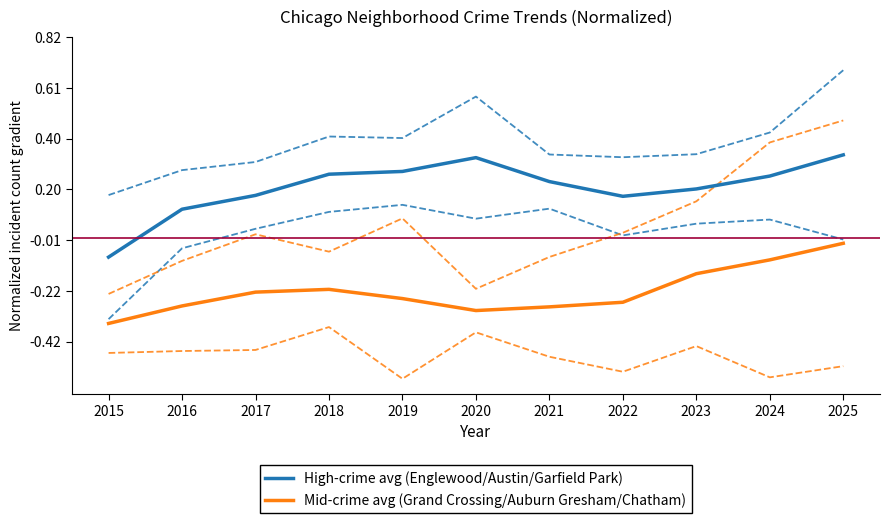

Reading right to left, what are all the values shown in this chart?

High-crime avg (Englewood/Austin/Garfield Park): 0.3	0.3	0.2	0.2	0.2	0.3	0.3	0.3	0.2	0.1	-0.1
Mid-crime avg (Grand Crossing/Auburn Gresham/Chatham): -0.0	-0.1	-0.1	-0.3	-0.3	-0.3	-0.2	-0.2	-0.2	-0.3	-0.3